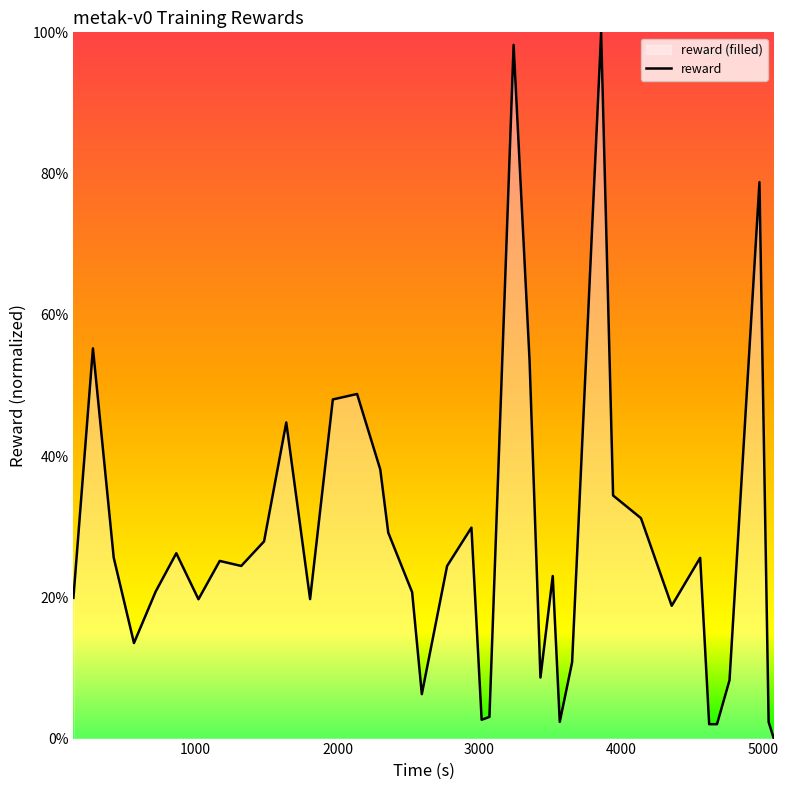

How many interior local peaks (higher than both neighbors) does the data have?

11